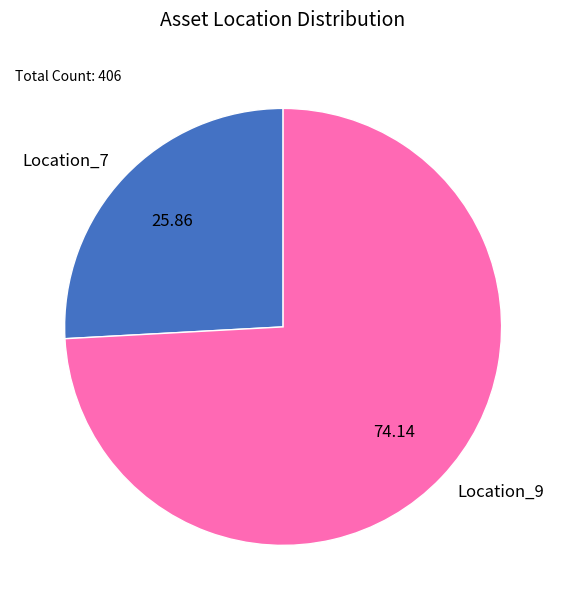

How many segments does this pie chart have?

2